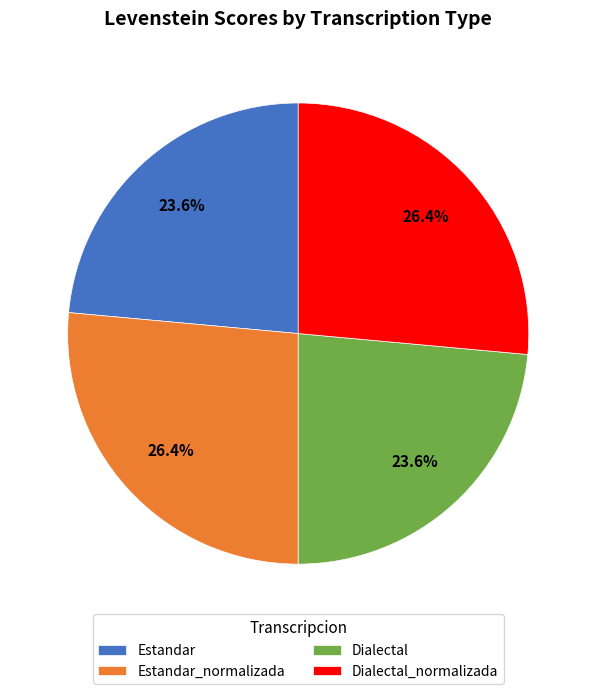

Is Dialectal the majority of the pie?

No